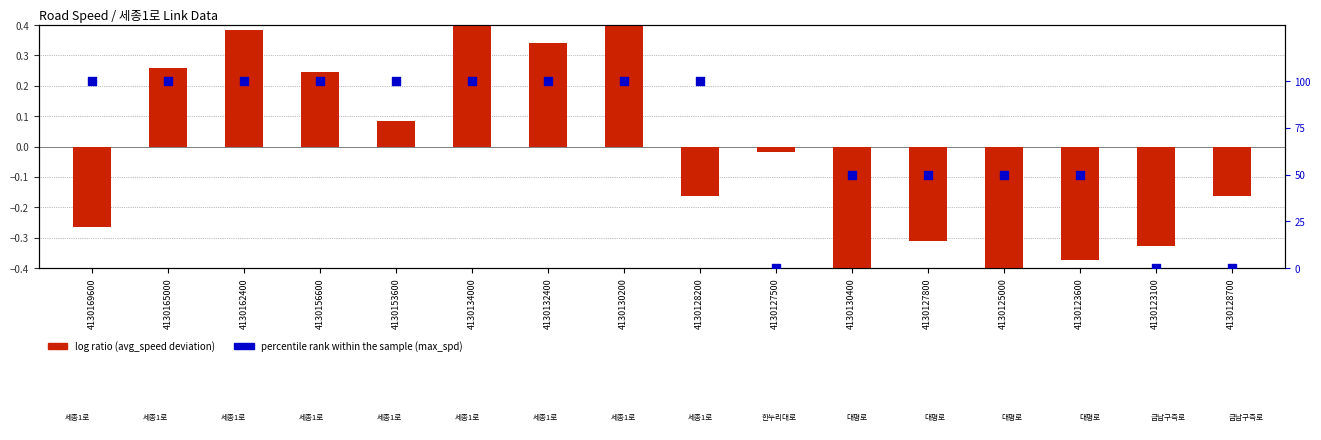

Which series has the largest total across all categories?

percentile rank within the sample